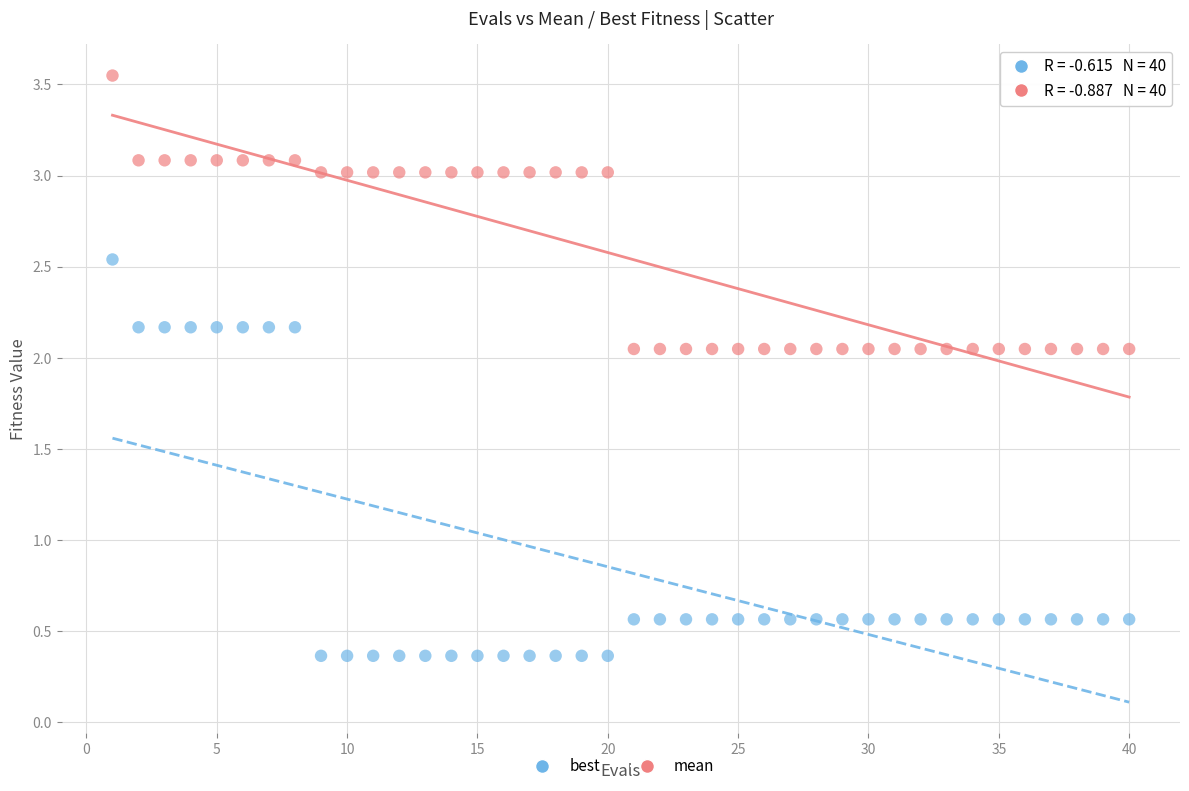

What is the X range (max minus min) for the scatter plot?

39.0